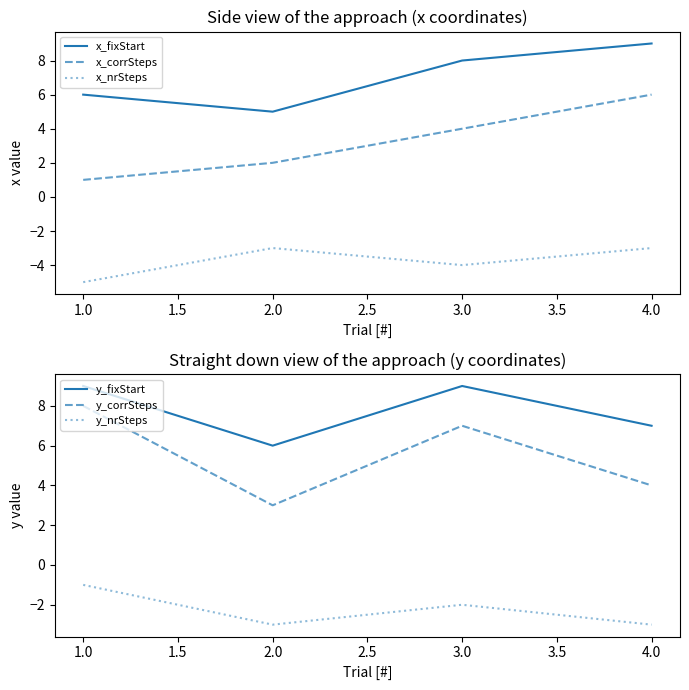

Reading left to right, list all the values displayed in this chart.

x_fixStart: 6	5	8	9
x_corrSteps: 1	2	4	6
x_nrSteps: -5	-3	-4	-3
y_fixStart: 9	6	9	7
y_corrSteps: 8	3	7	4
y_nrSteps: -1	-3	-2	-3